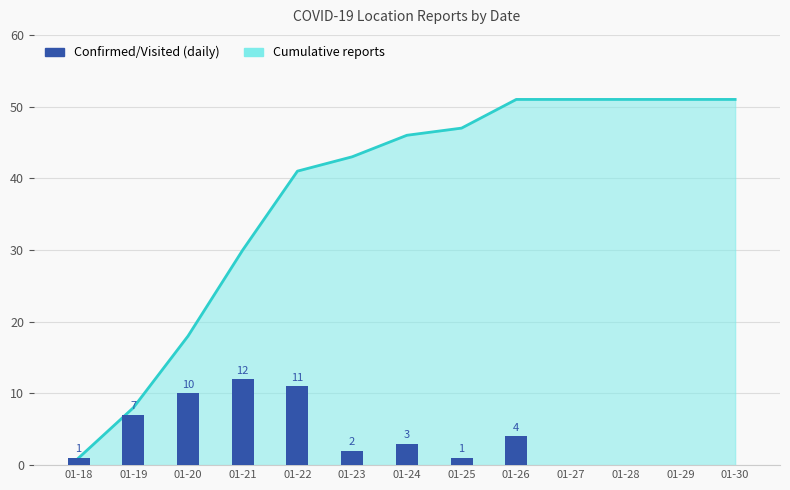

What is the difference between the maximum and second lowest values?

12